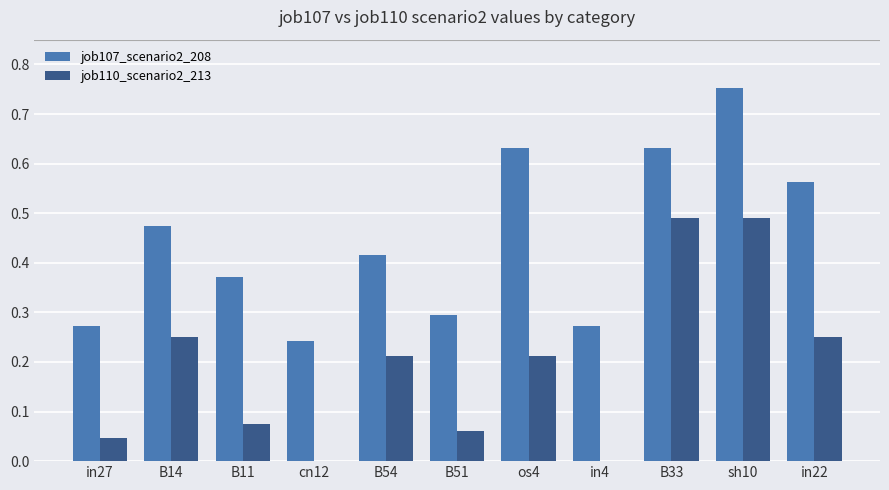

At which category does the chart reach its peak across all series?

sh10